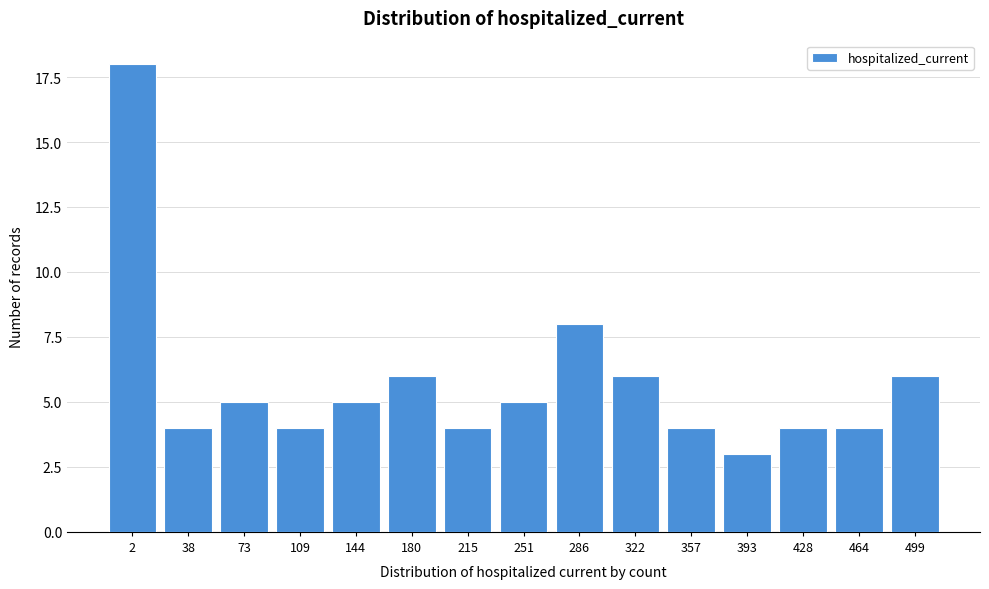

Reading left to right, transcribe all the data shown in this chart.

18	4	5	4	5	6	4	5	8	6	4	3	4	4	6